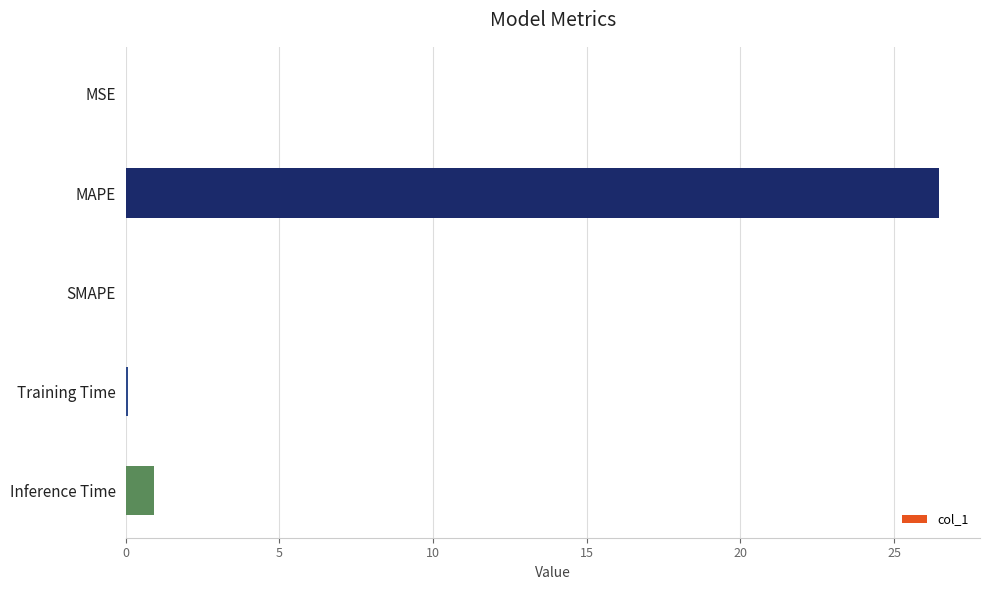

What is the sum of all values?

27.5